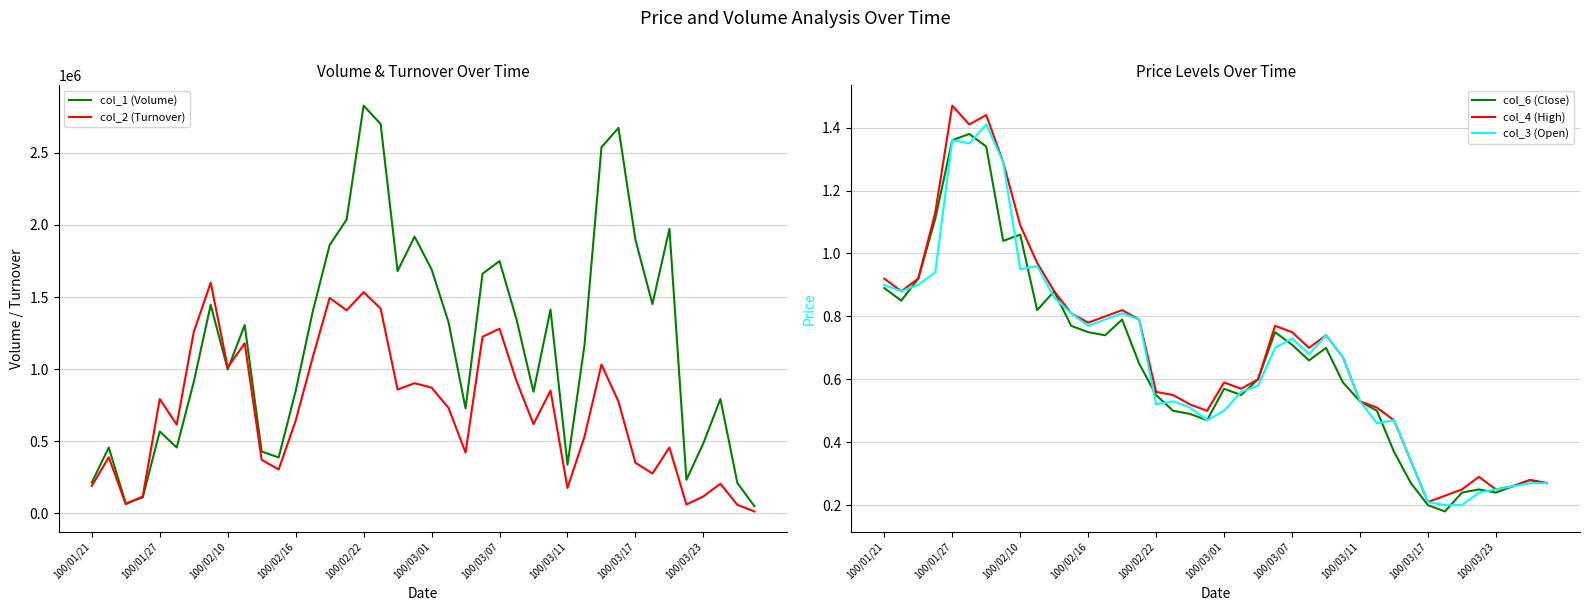

At which label does col_4 (High) reach its peak?

100/01/27